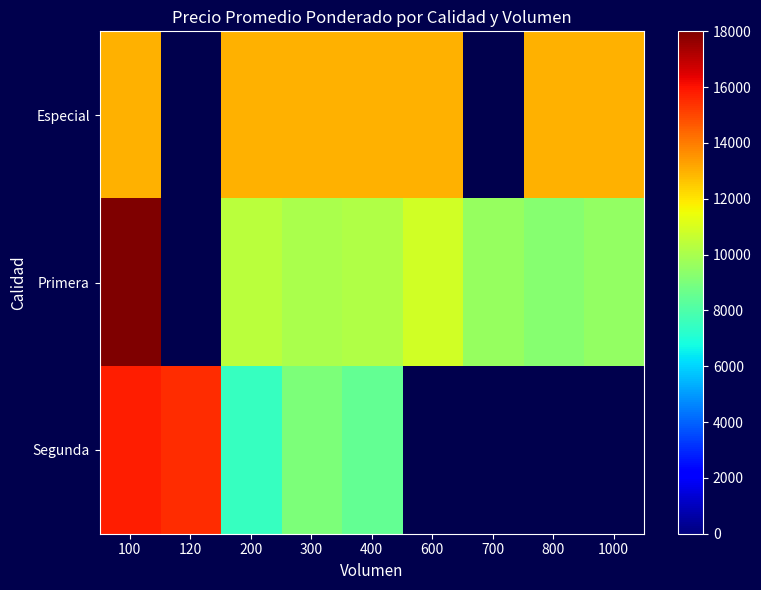

What is the lowest value of the Especial series?

13000.0